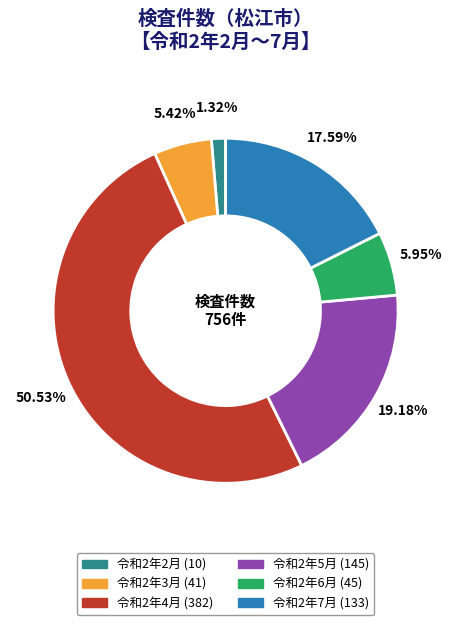

What is the majority slice?

令和2年4月